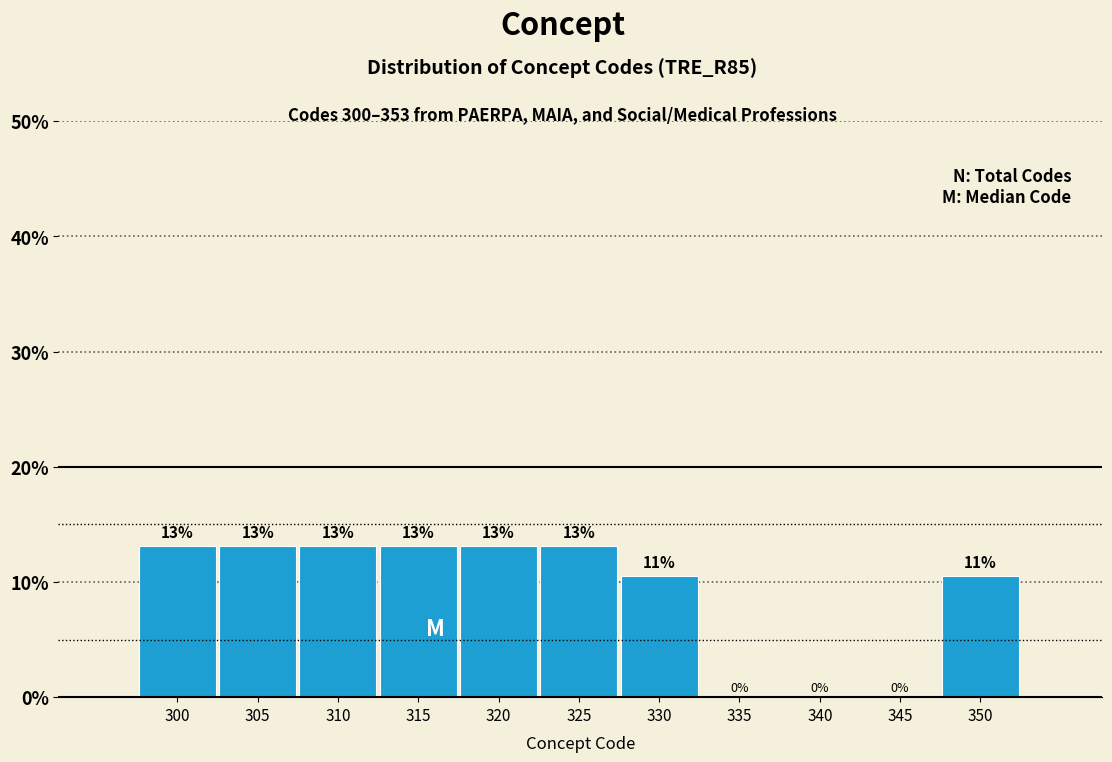

Are the bars horizontal?

No